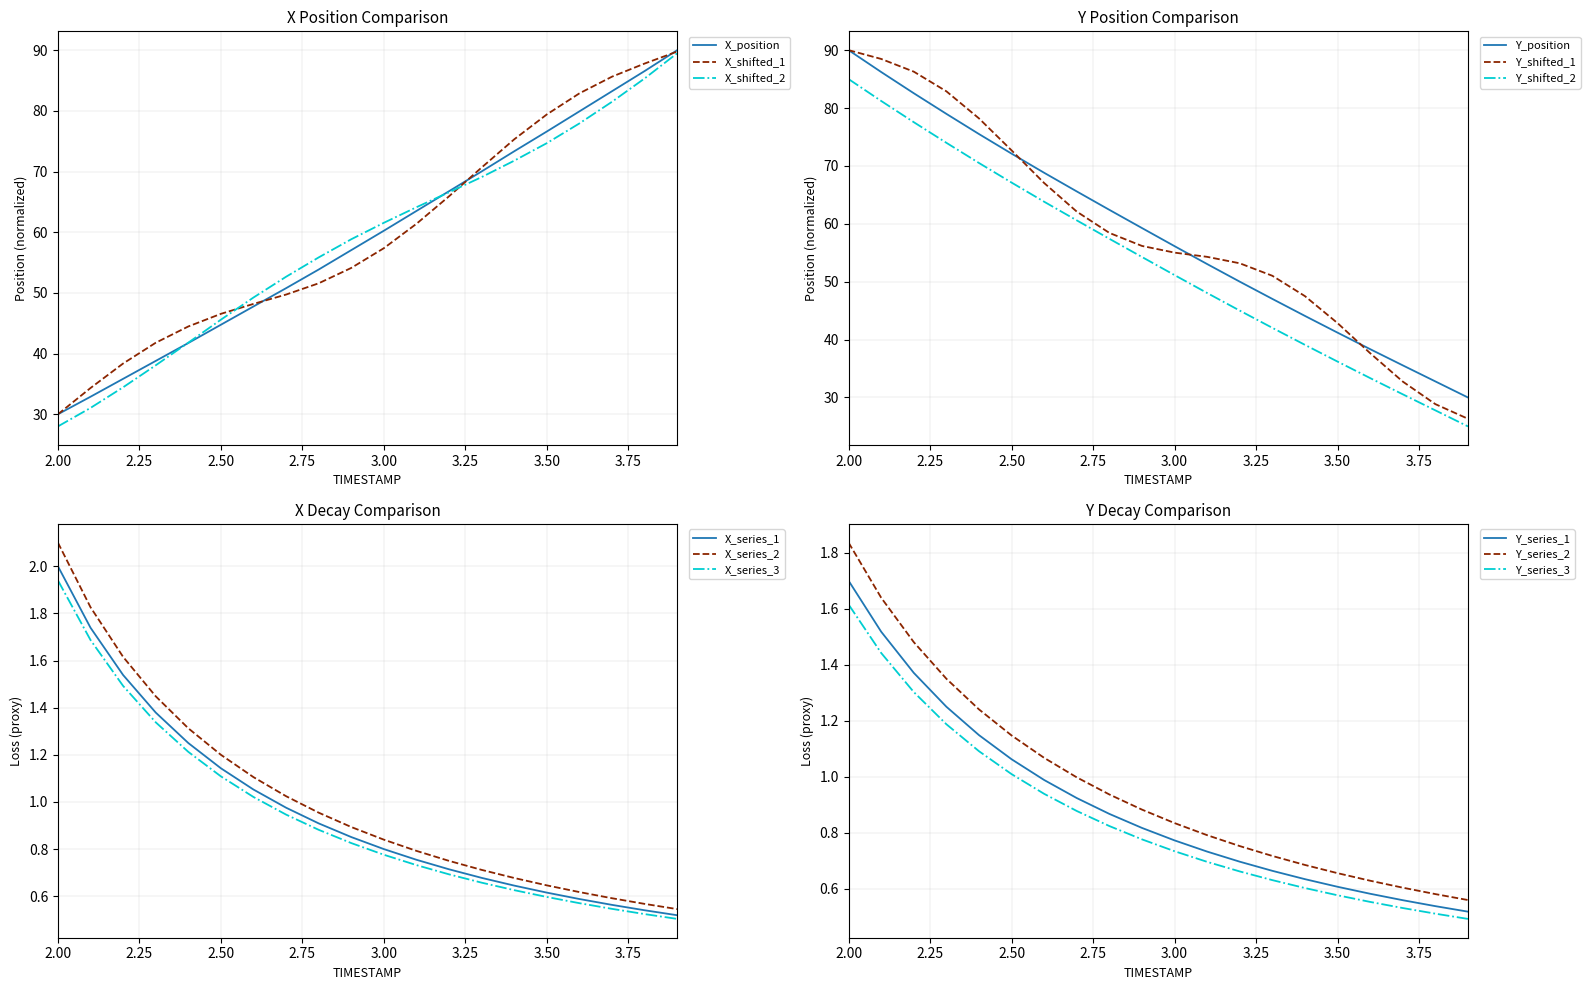

What is the highest value of the X_position series?

90.0